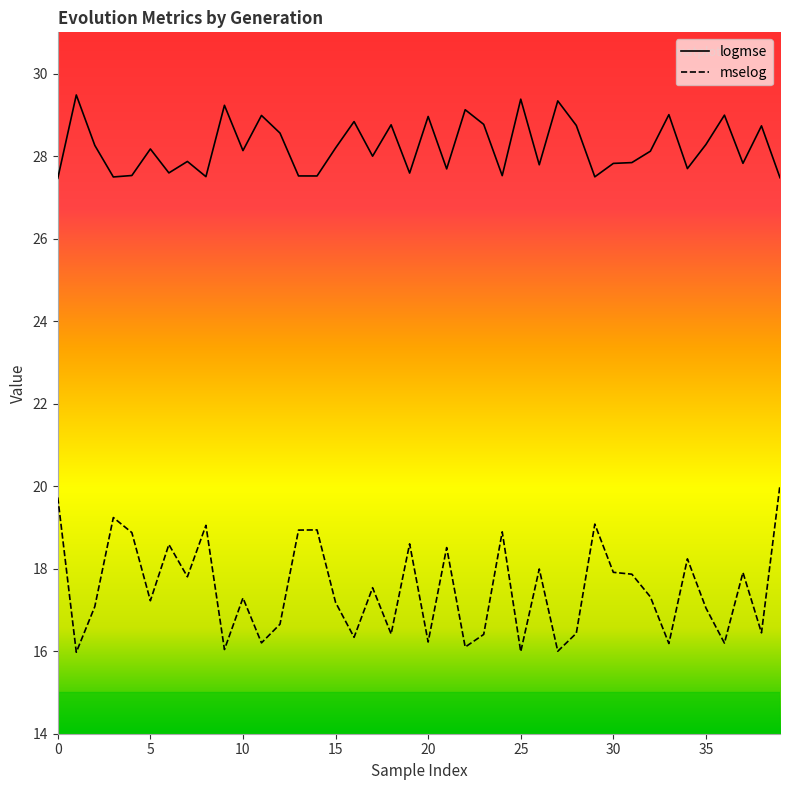

Where is the first local minimum for logmse?

3